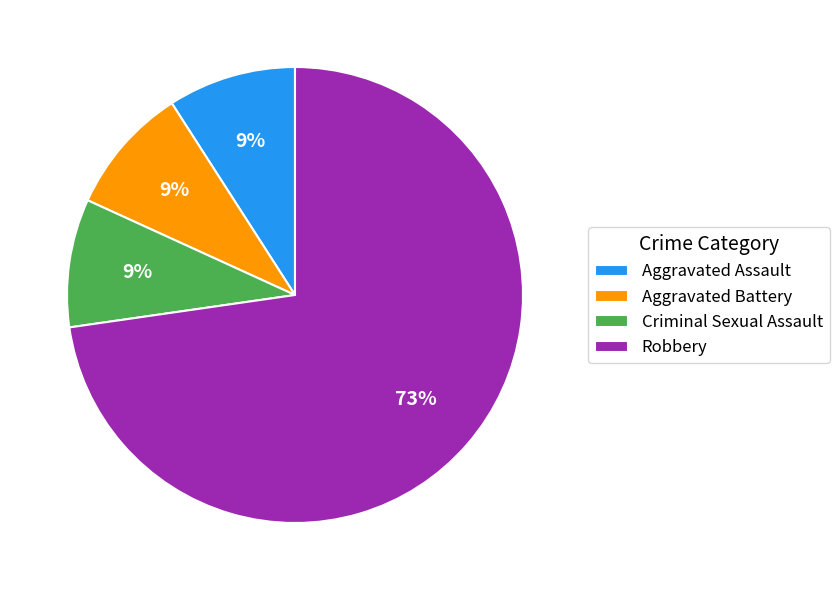

Which has a higher value, Aggravated Assault or Robbery?

Robbery